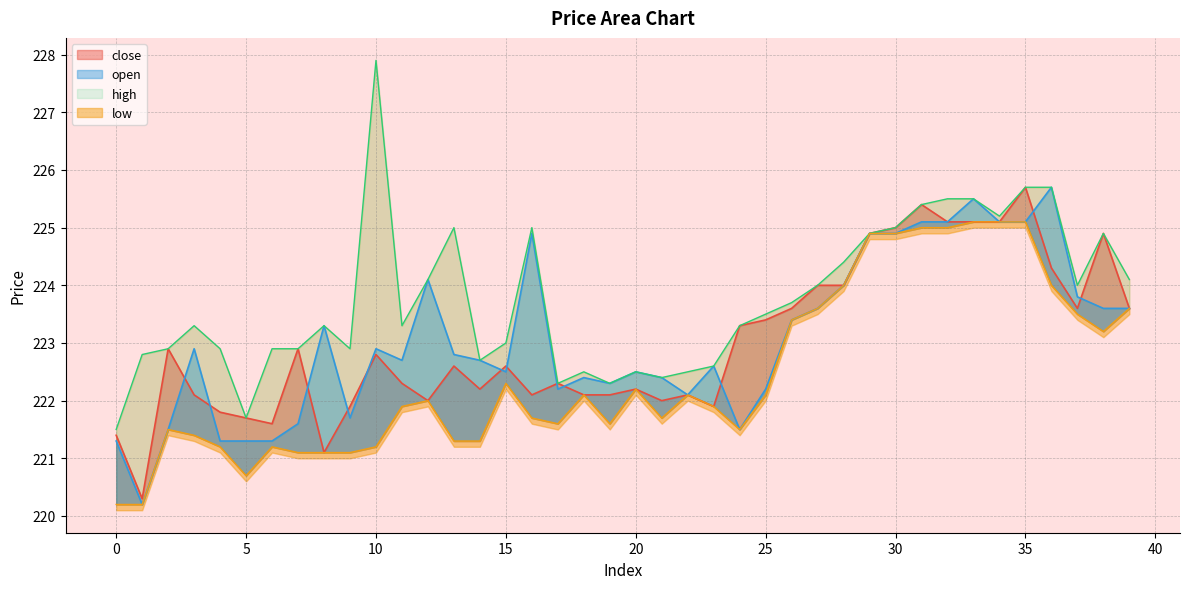

What is the lowest value of the close series?

220.3